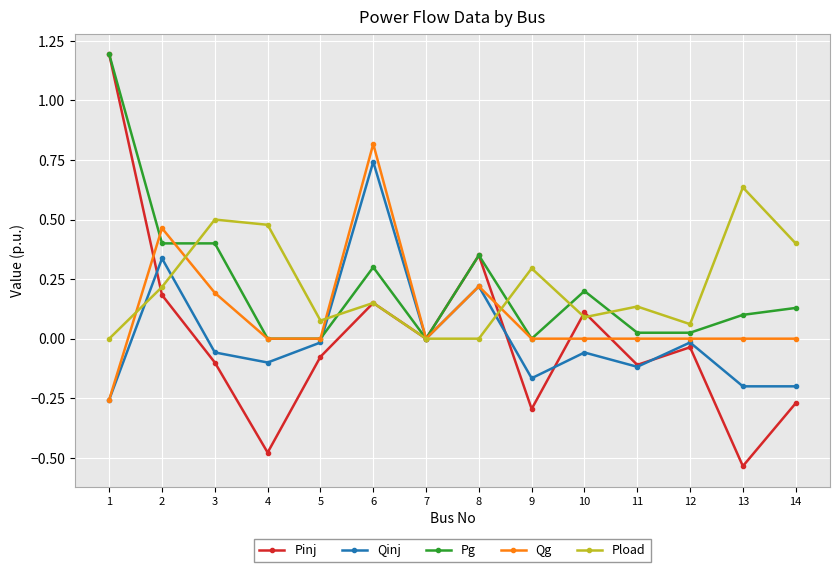

Is the value of Pg at 1 greater than the value of Qinj at 6?

Yes